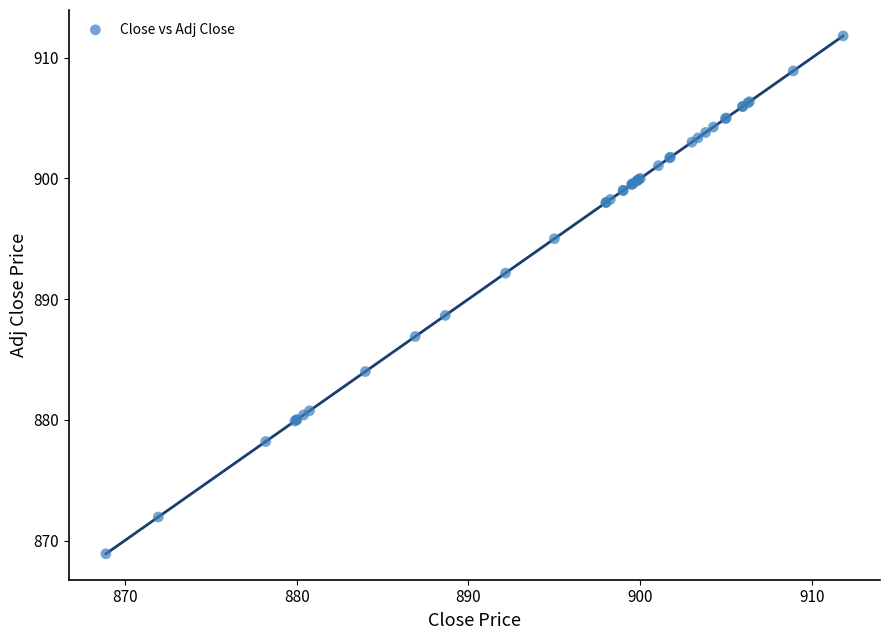

What Y value in the scatter plot is closest to 890?

888.7